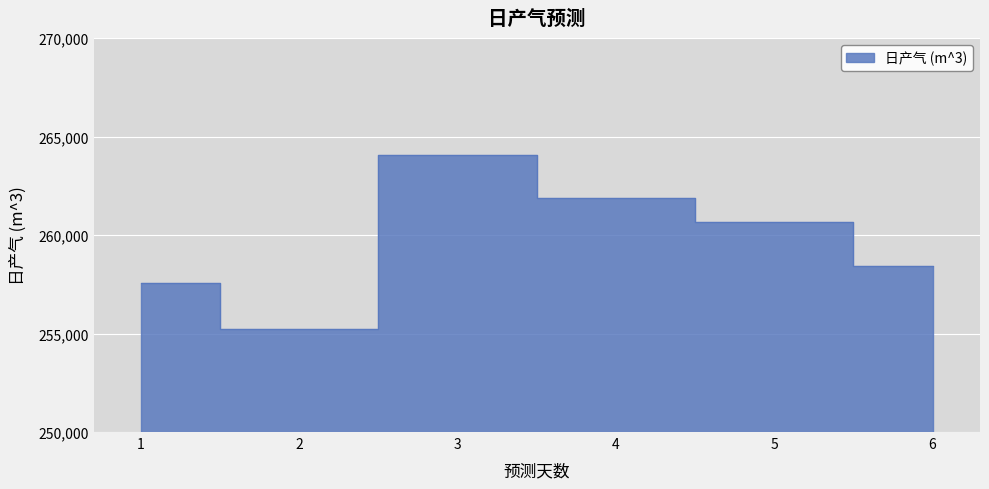

List the labels in order of value, largest first.

3, 4, 5, 6, 1, 2